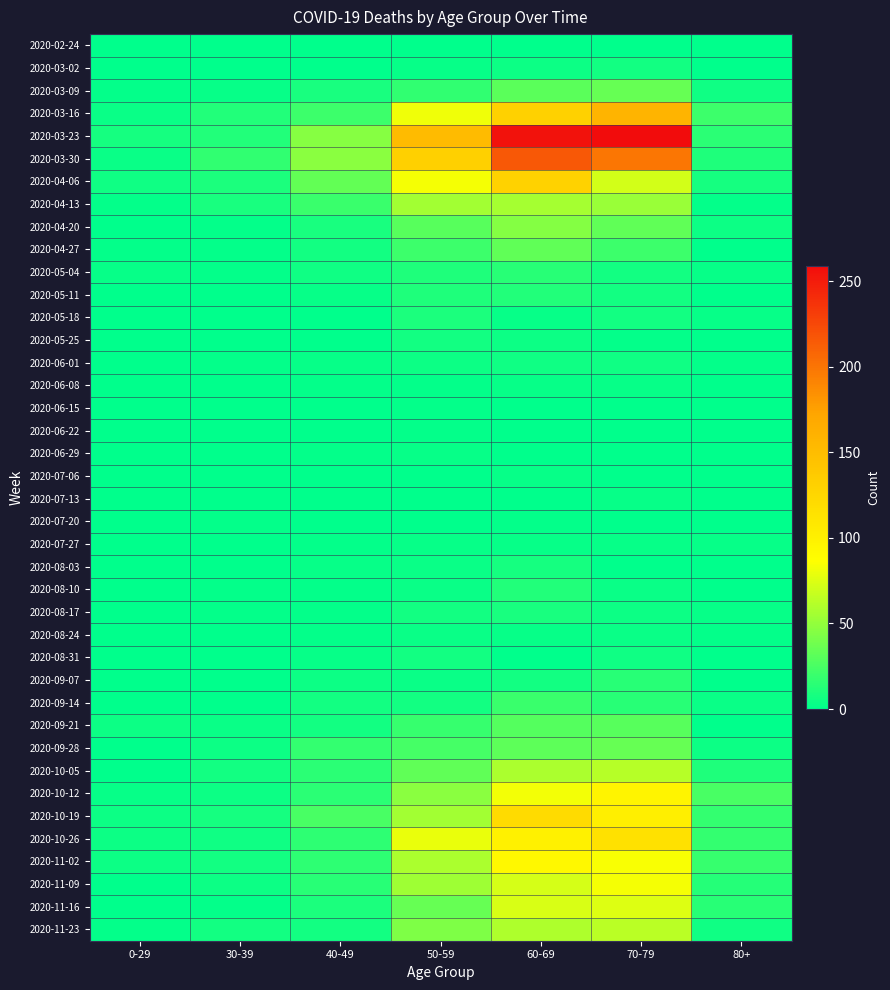

Count the number of categories in the chart.

7